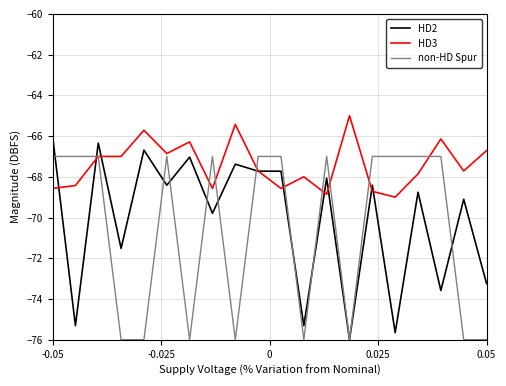

Which series has the largest total across all categories?

HD3